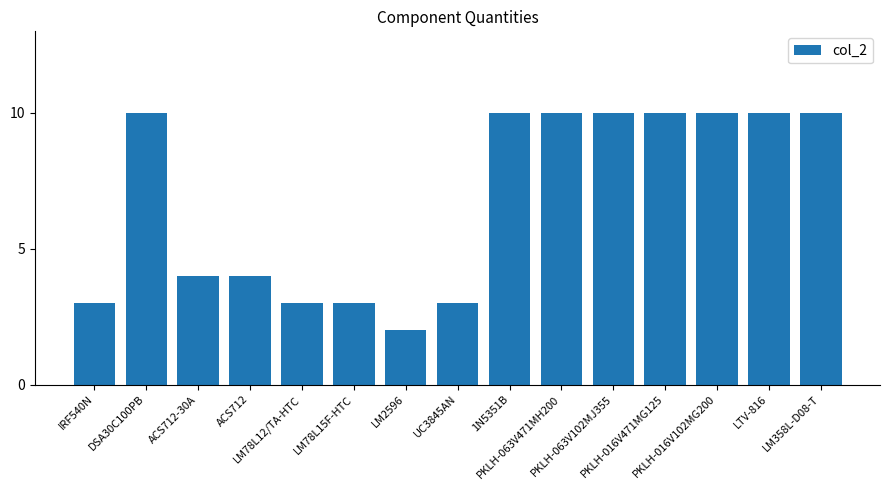

How many values are between 3 and 10?

14